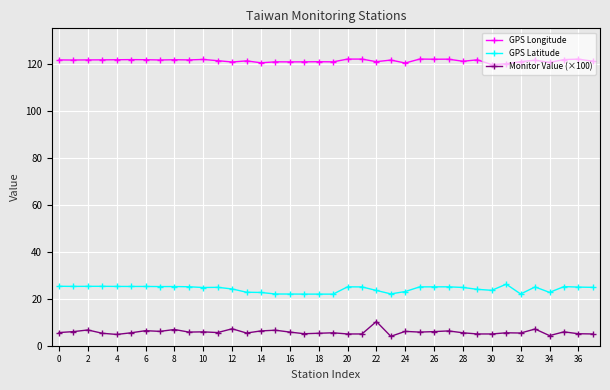

At how many categories does at least one series exceed 66?

38